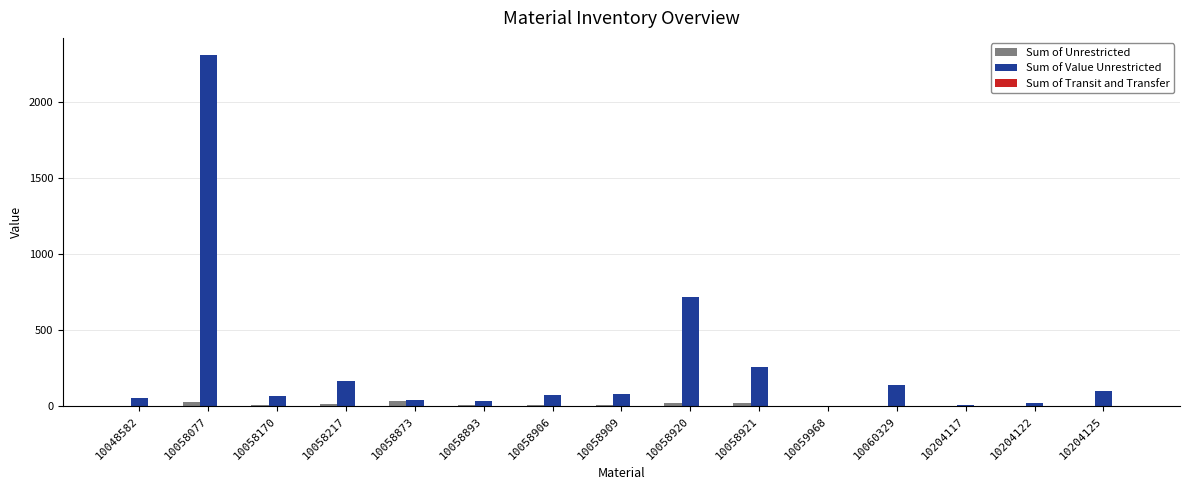

What is the spread (max minus min) of values at 10058170?

54.6